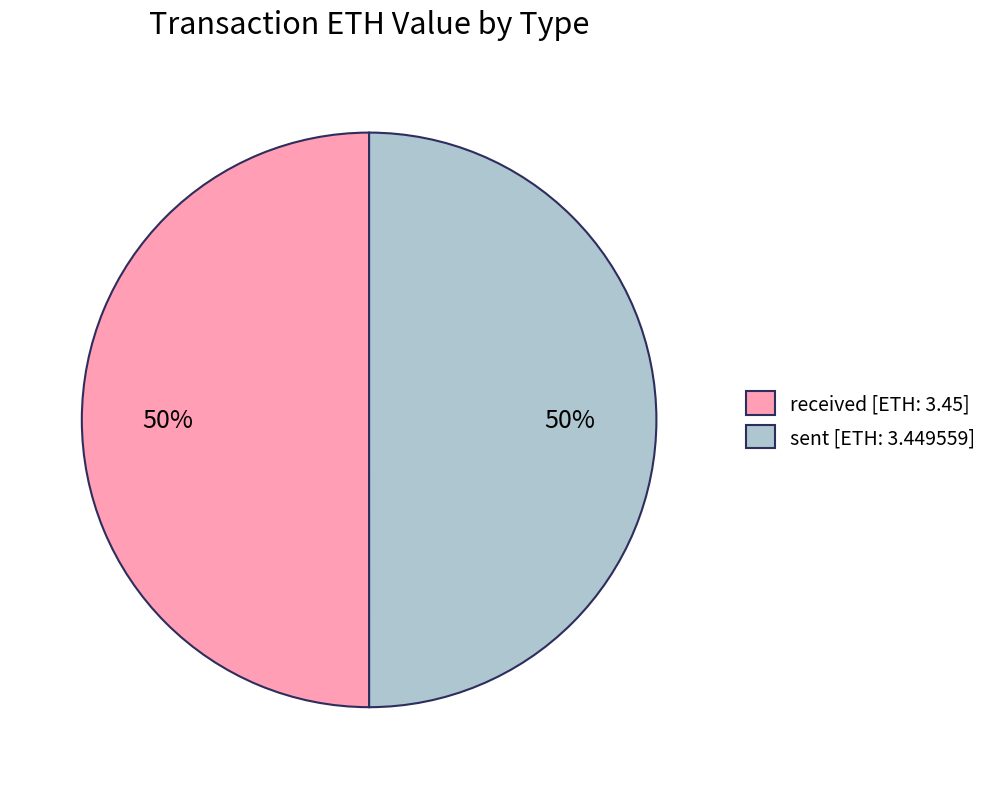

To the nearest percent, what portion does sent [ETH: 3.449559] represent?

50%